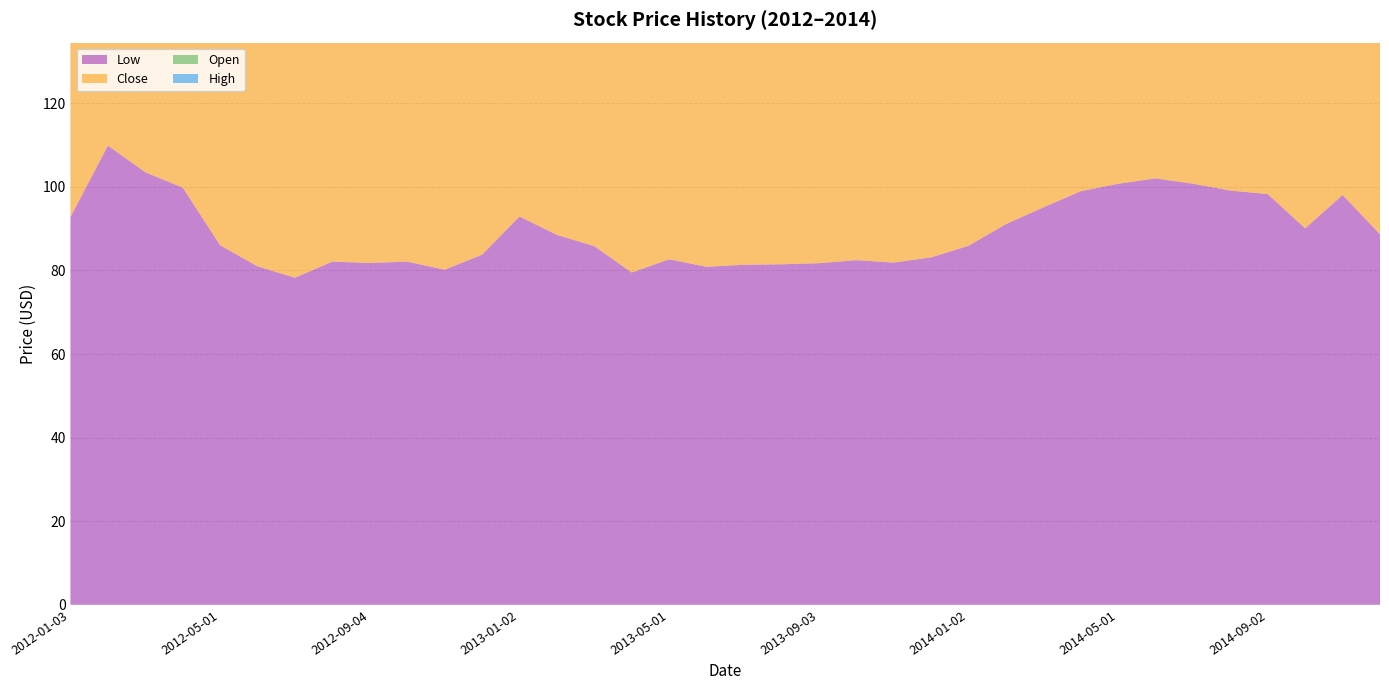

Reading right to left, extract all data points from this chart.

High: 101.5	107.1	102.4	109.7	109.1	111.5	109.8	108.2	107.4	100.6	98.2	94.7	91.7	85.2	89.2	88.2	87.4	89.0	86.5	90.7	87.0	92.0	99.7	99.2	91.8	88.6	87.5	94.3	92.1	87.6	89.9	103.5	109.8	115.4	117.0	114.0
Open: 100.2	101.6	98.6	109.0	100.5	109.1	102.4	105.2	98.9	96.3	93.7	90.4	84.7	83.8	83.6	83.2	83.6	83.0	85.9	84.1	86.9	91.5	99.0	93.0	85.9	85.2	86.7	85.0	85.0	85.3	85.1	102.8	106.0	114.7	110.8	92.8
Close: 91.5	100.6	101.4	99.0	109.1	100.8	108.7	102.2	105.4	99.4	97.0	93.9	90.8	84.6	83.4	83.4	82.5	82.9	82.5	85.8	84.7	87.0	92.4	98.4	89.6	85.2	84.8	86.0	85.3	84.2	84.9	87.6	102.8	106.5	114.2	109.1
Low: 88.6	98.0	90.0	98.3	99.1	100.7	102.0	100.7	98.9	95.1	91.1	85.9	83.1	81.9	82.5	81.7	81.5	81.3	80.9	82.7	79.5	85.8	88.5	92.9	83.8	80.2	82.1	81.8	82.1	78.2	81.0	86.0	99.8	103.5	109.9	92.8